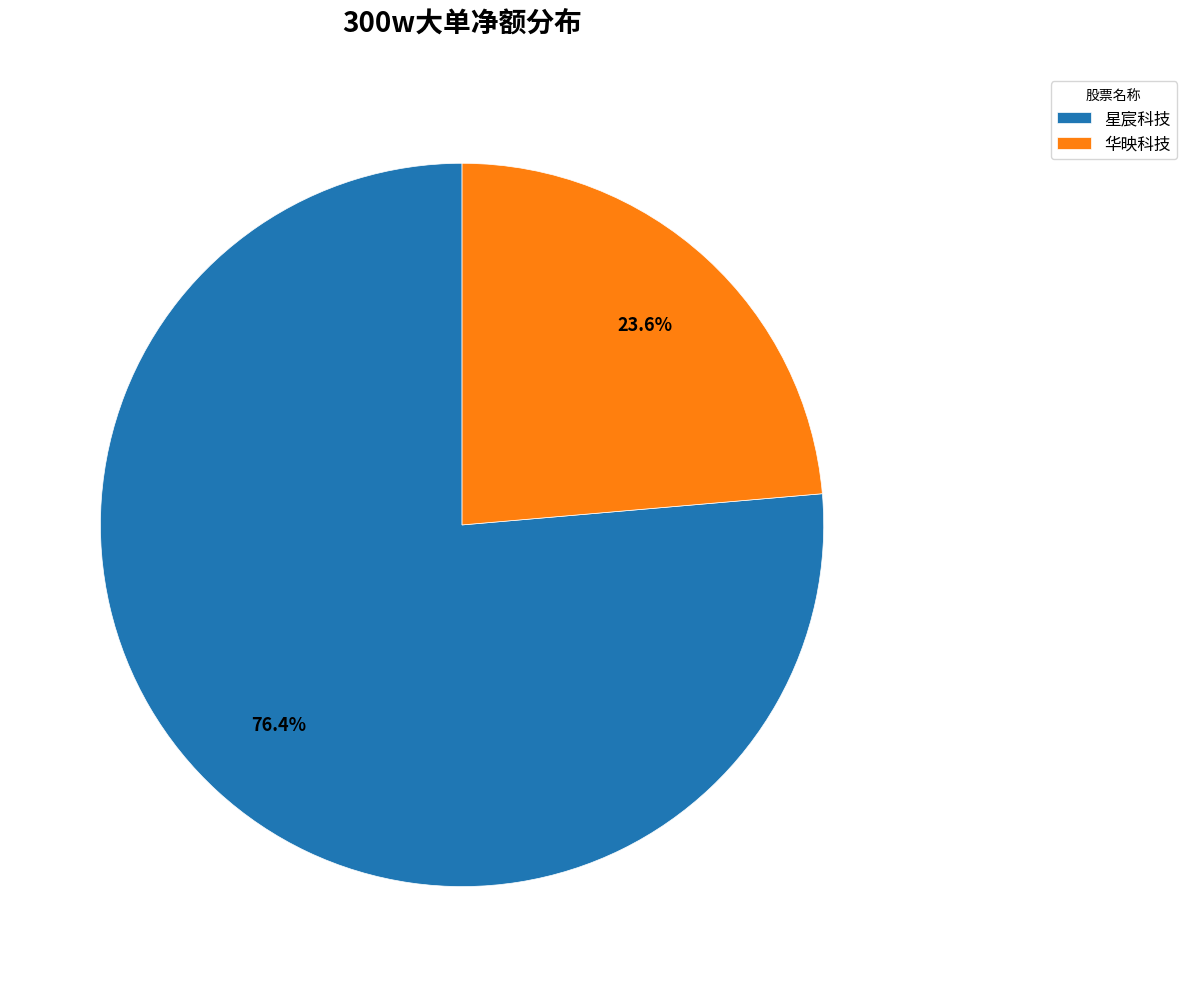

Rank the categories by value from lowest to highest.

华映科技, 星宸科技